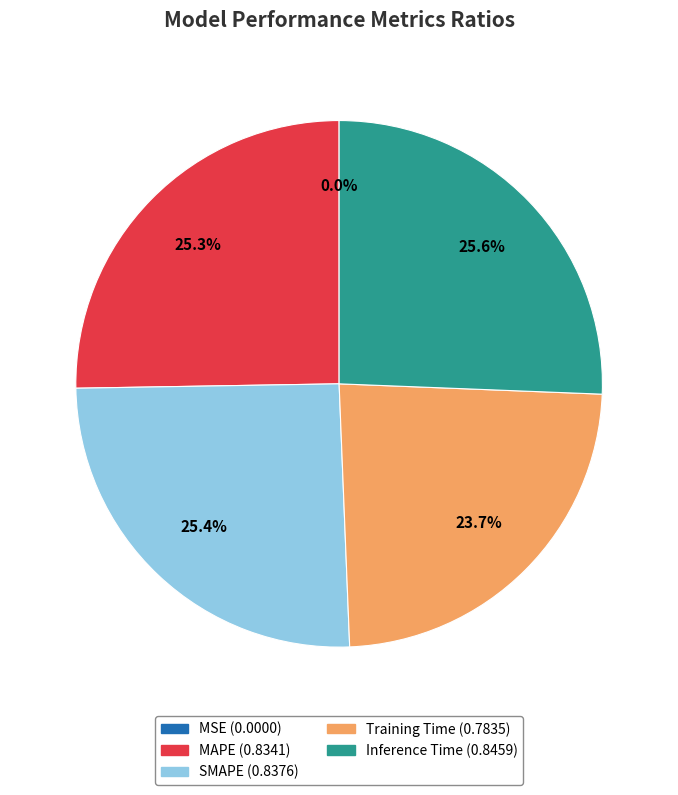

How much of the chart is everything except Inference Time?

74.4%